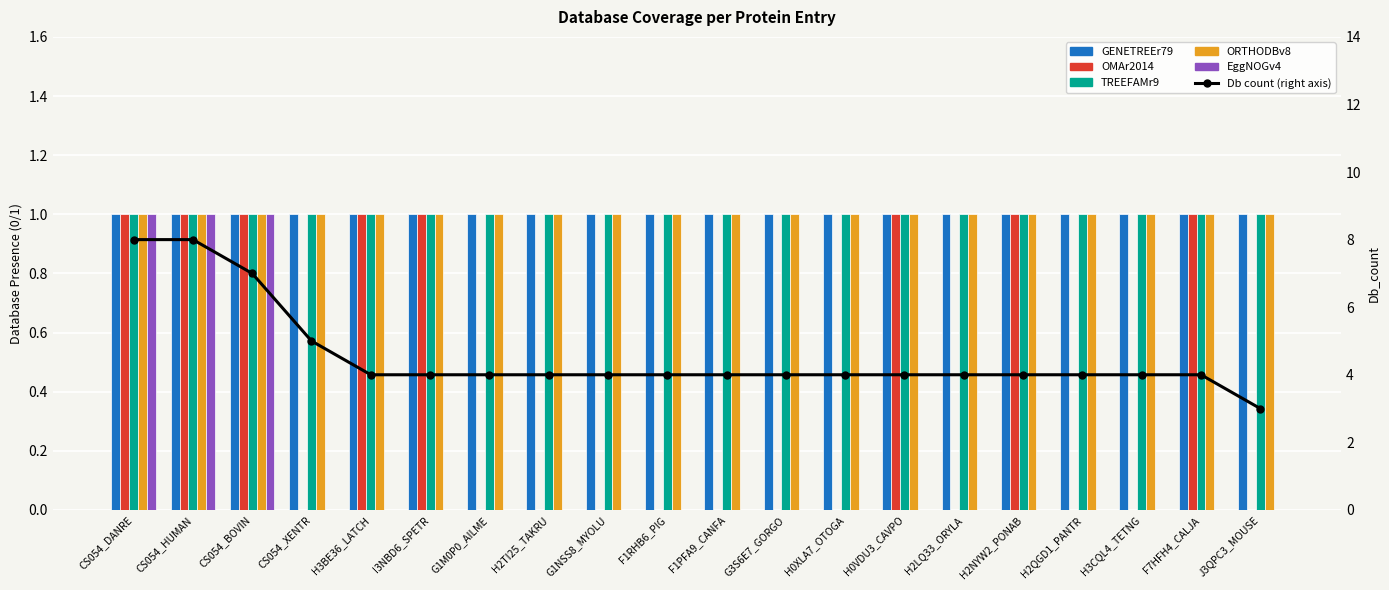

Reading right to left, list all the values displayed in this chart.

GENETREEr79: 1	1	1	1	1	1	1	1	1	1	1	1	1	1	1	1	1	1	1	1
OMAr2014: 0	1	0	0	1	0	1	0	0	0	0	0	0	0	1	1	0	1	1	1
TREEFAMr9: 1	1	1	1	1	1	1	1	1	1	1	1	1	1	1	1	1	1	1	1
ORTHODBv8: 1	1	1	1	1	1	1	1	1	1	1	1	1	1	1	1	1	1	1	1
EggNOGv4: 0	0	0	0	0	0	0	0	0	0	0	0	0	0	0	0	0	1	1	1
Db count (right axis): 3	4	4	4	4	4	4	4	4	4	4	4	4	4	4	4	5	7	8	8